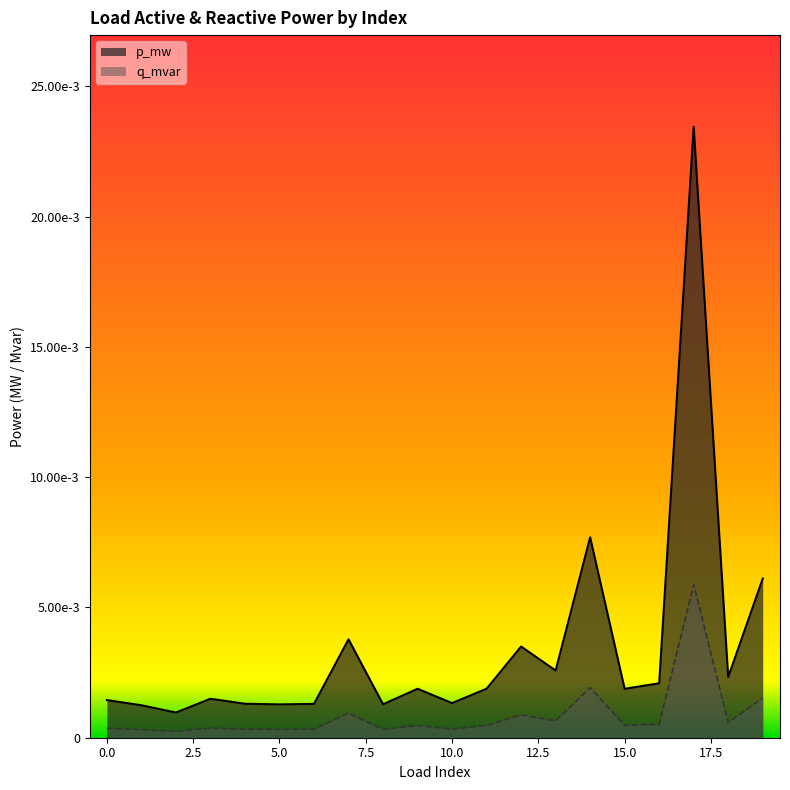

What are all the series names shown in the legend?

p_mw, q_mvar